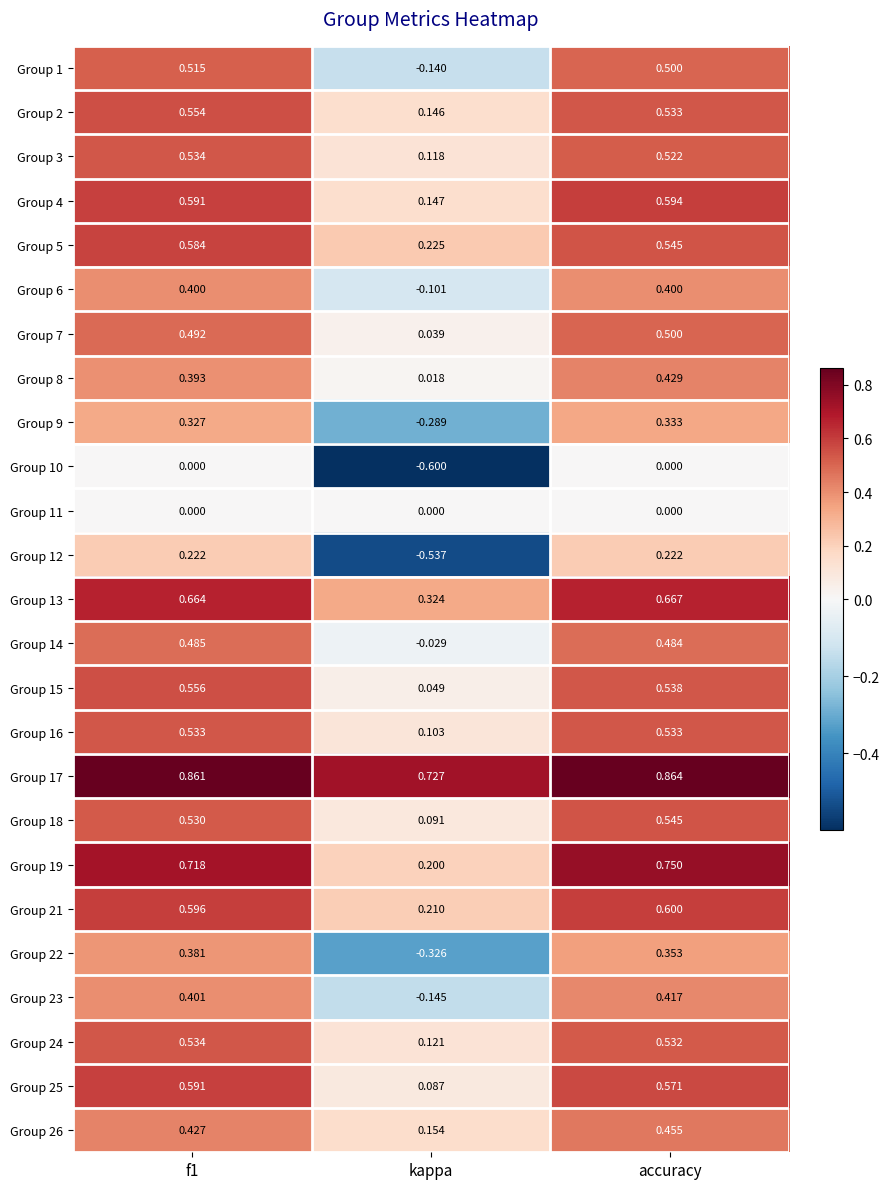

Which category has the lowest value across all series?

kappa